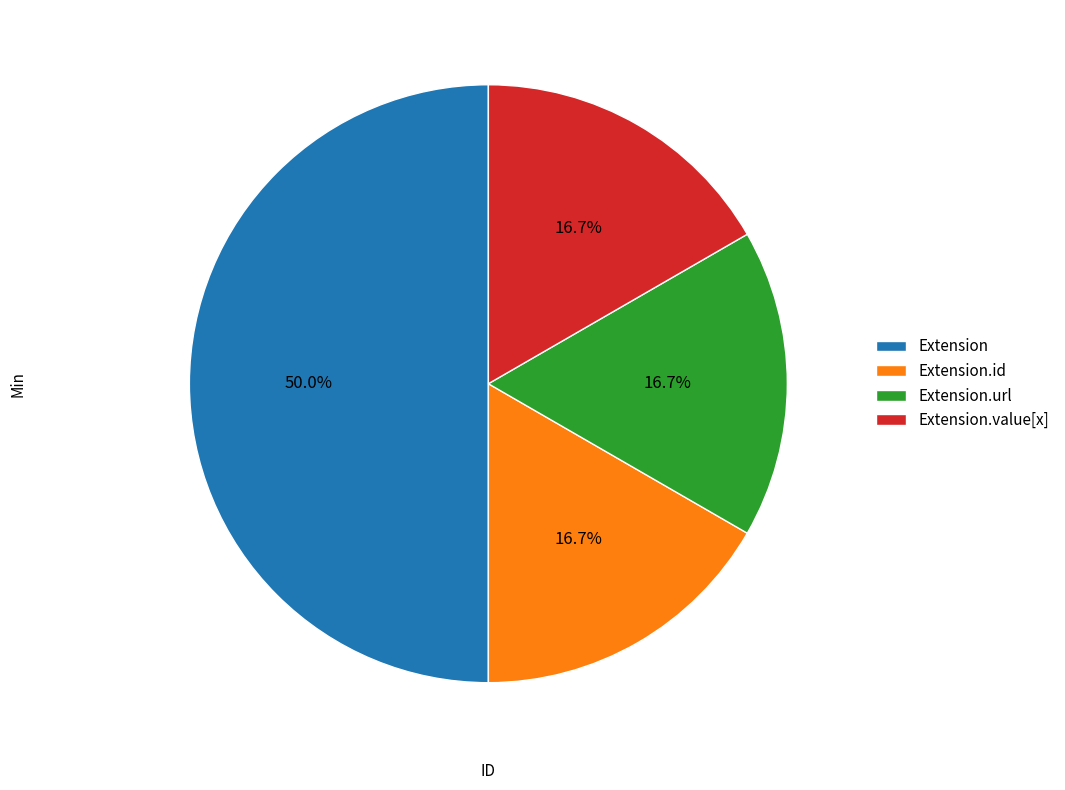

How much of the chart is everything except Extension.id?

83.3%